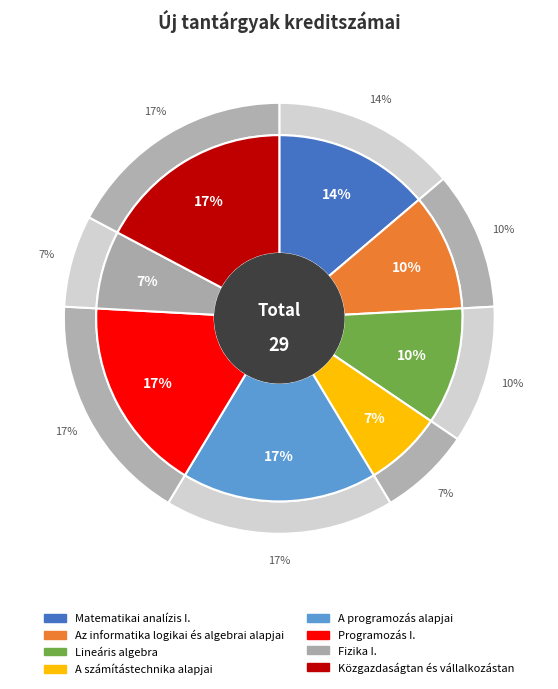

Is the sum of A számítástechnika alapjai and Programozás I. greater than half?

No